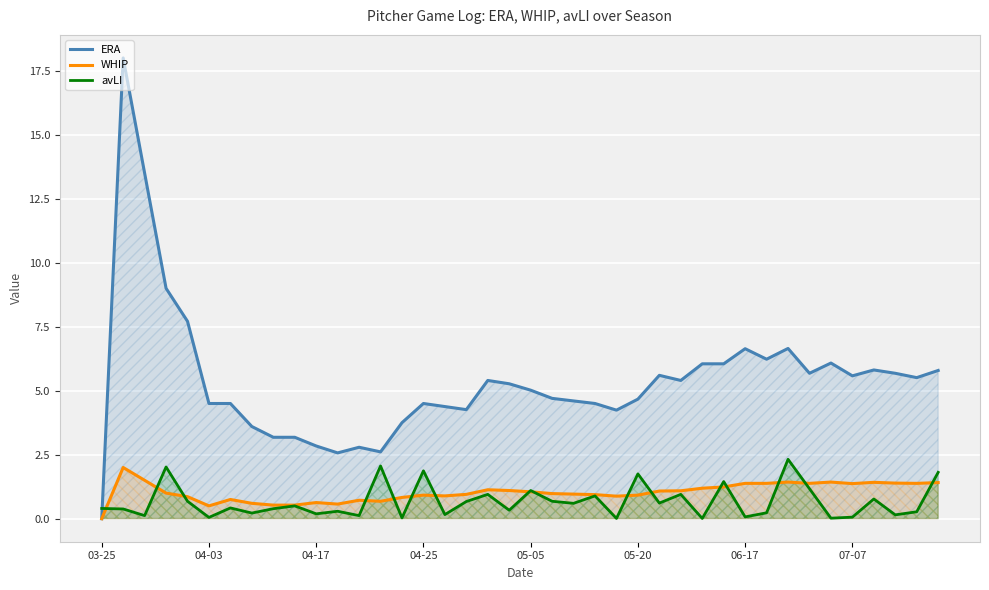

How many values in the ERA series exceed 5?

21